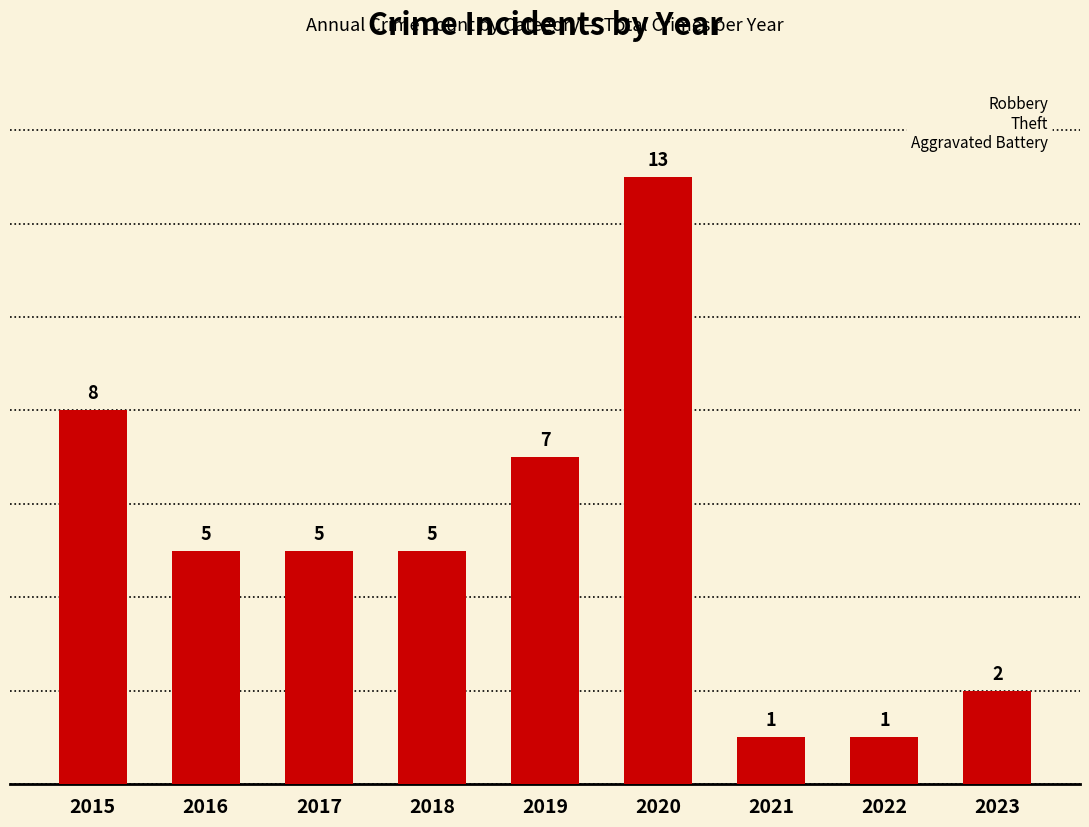

What is the sum of all values?

47